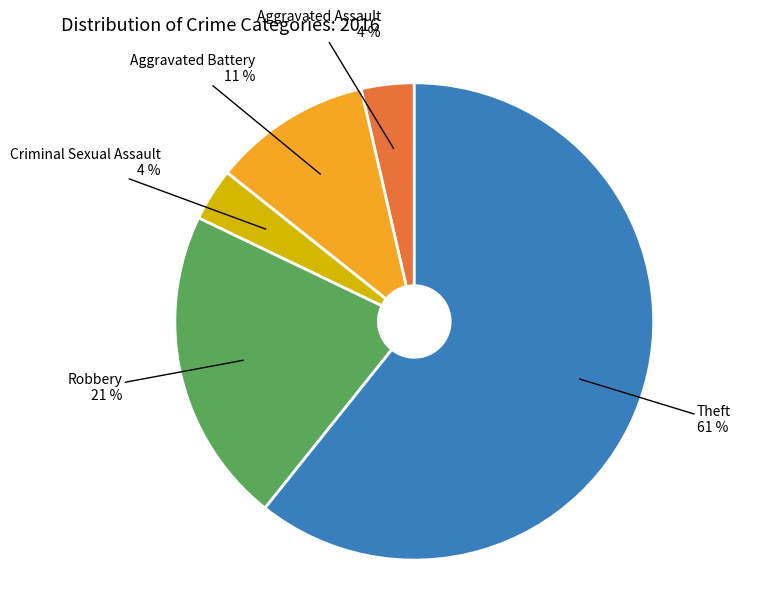

To the nearest percent, what is the average slice percentage?

20%